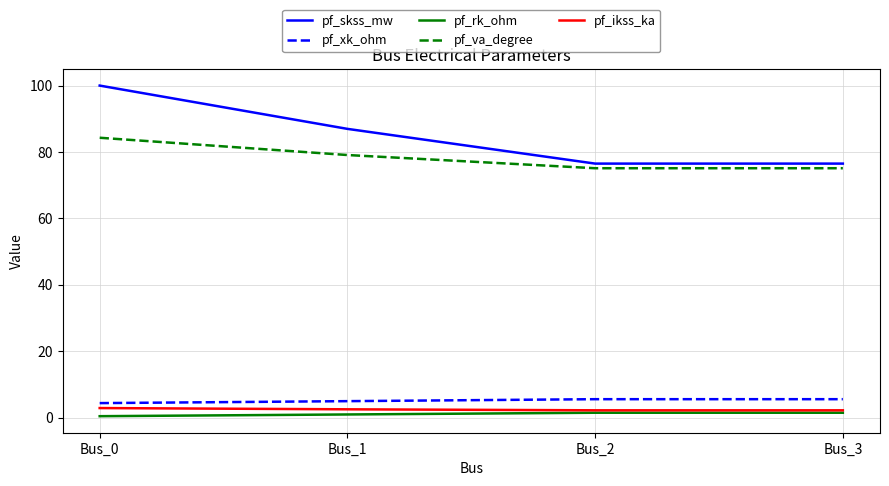

True or false: pf_rk_ohm and pf_va_degree cross at least once.

False